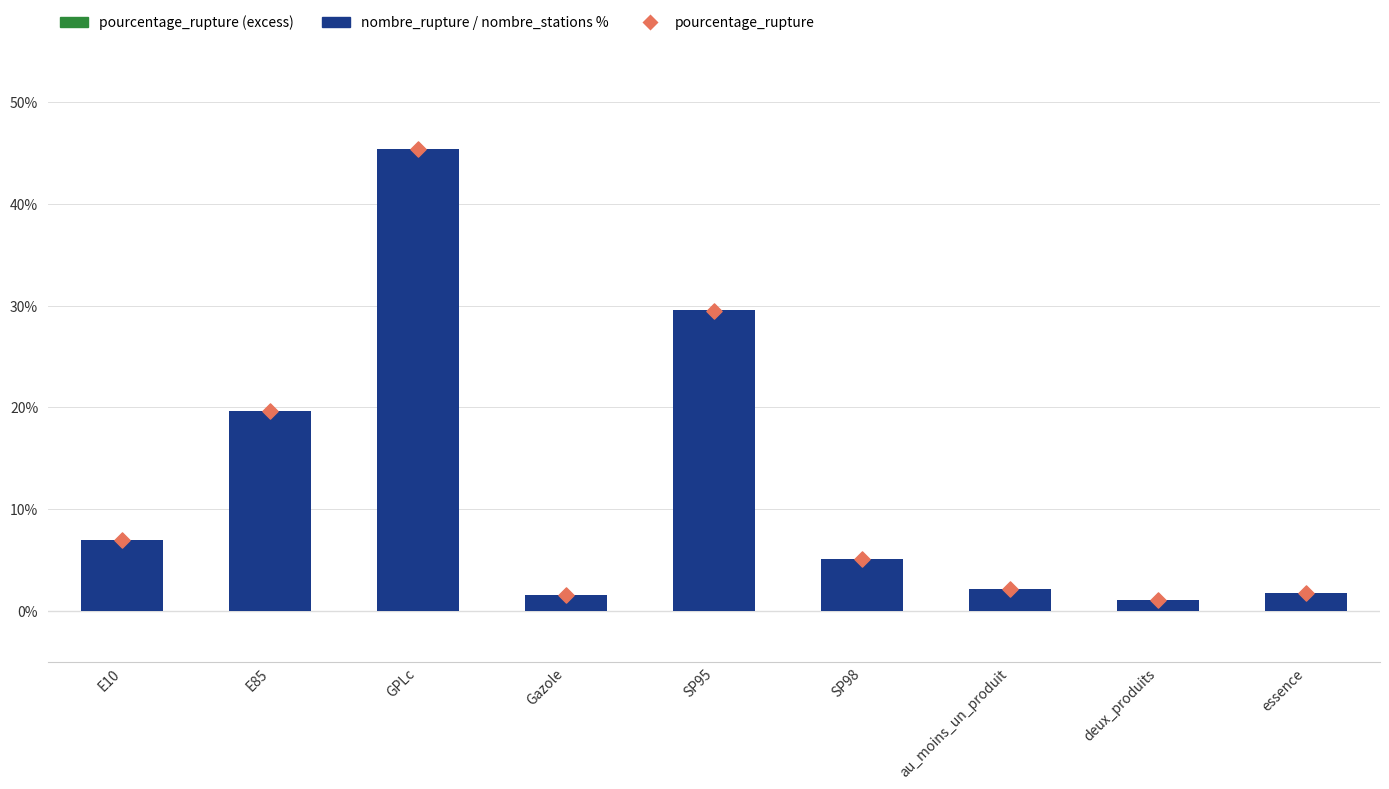

Which series contains the highest Y value?

pourcentage_rupture